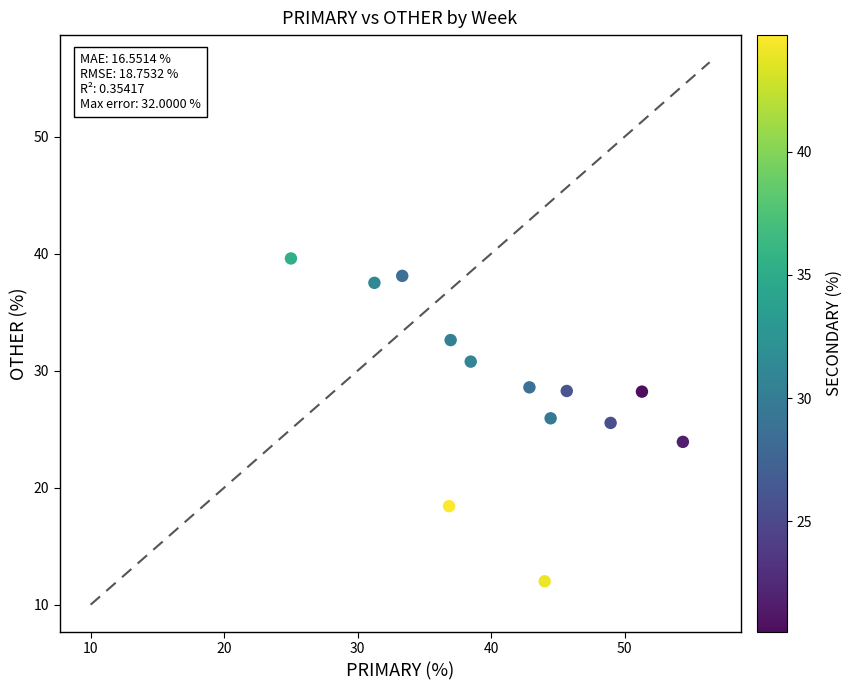

What is the range of X values (max minus min)?

29.3